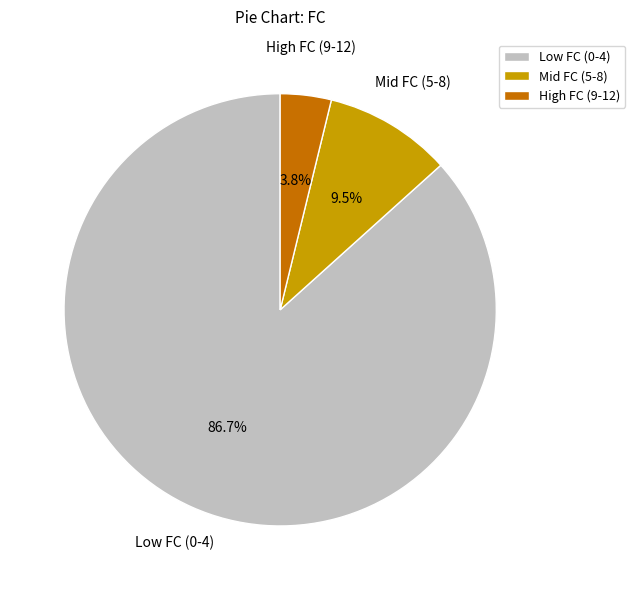

To the nearest percent, what is the average slice percentage?

33%